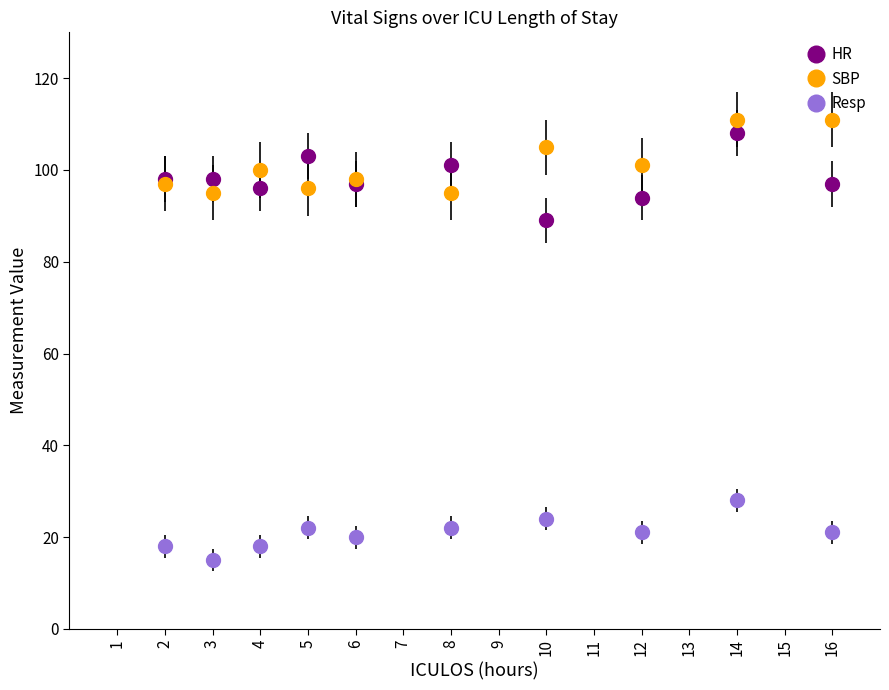

True or false: SBP has a value of 96 at 5.

True